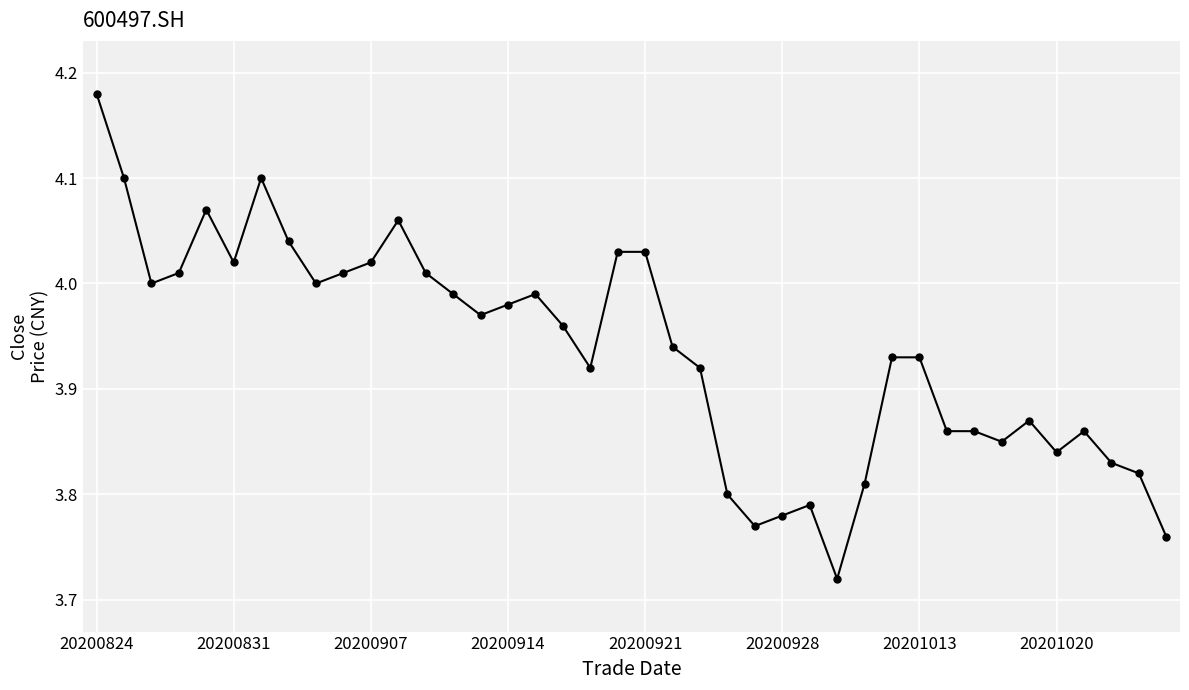

True or false: there are more than 0 points higher than both neighbors.

True